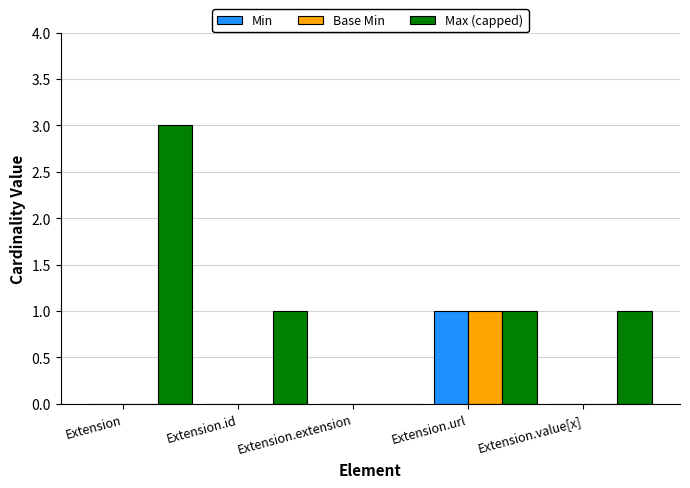

Which series has the largest total across all categories?

Max (capped)